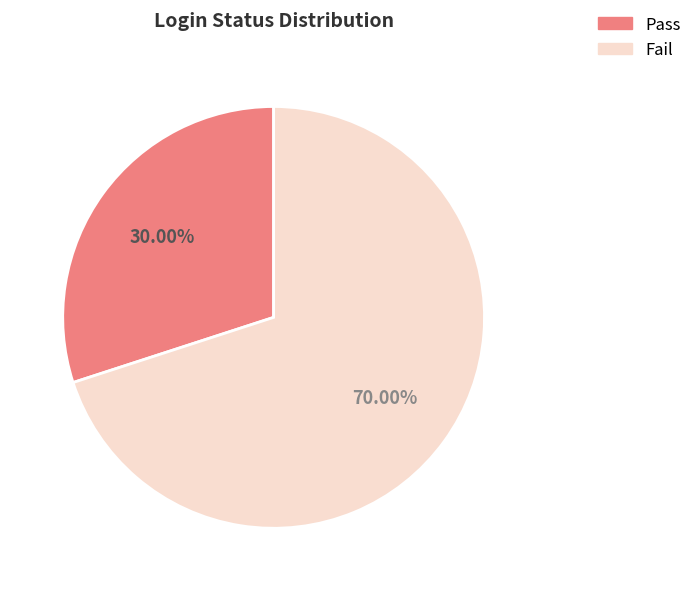

What percentage is the Pass slice, to the nearest percent?

30%